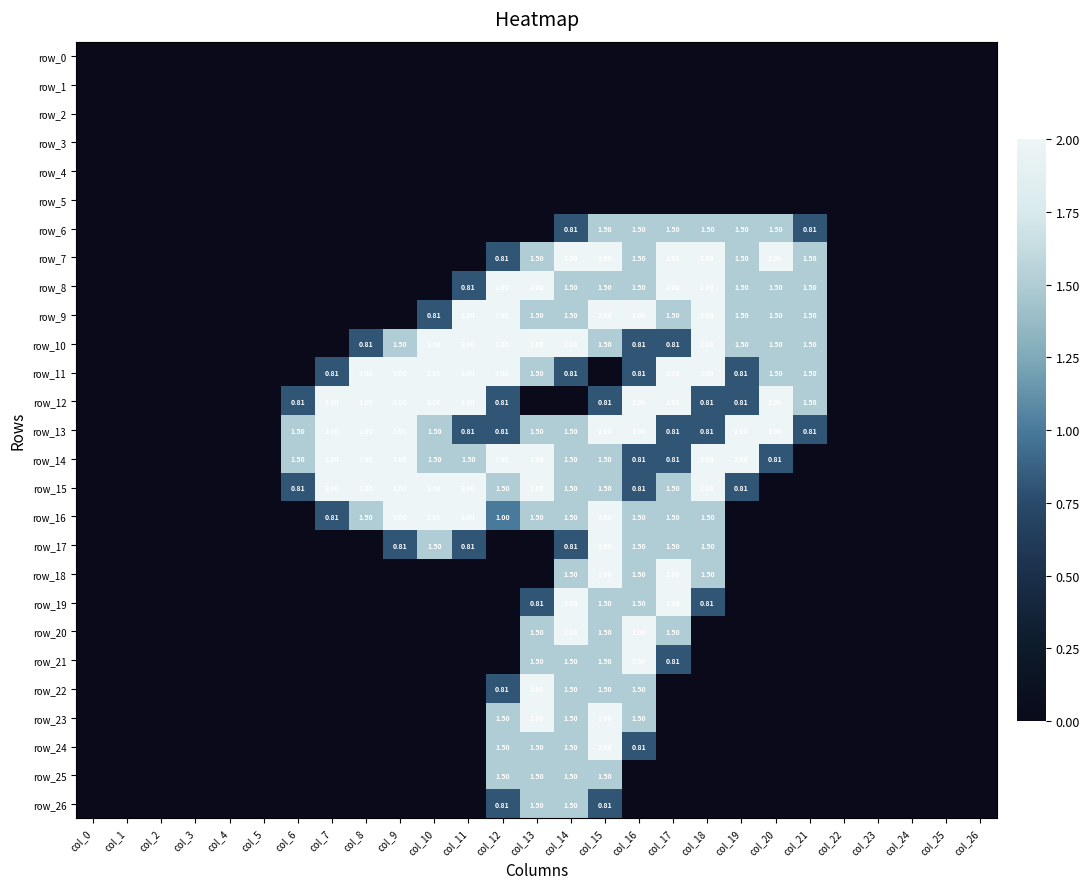

Rank the series at col_14 from highest to lowest value.

row_7, row_10, row_19, row_20, row_8, row_9, row_13, row_14, row_15, row_16, row_18, row_21, row_22, row_23, row_24, row_25, row_26, row_6, row_11, row_17, row_0, row_1, row_2, row_3, row_4, row_5, row_12